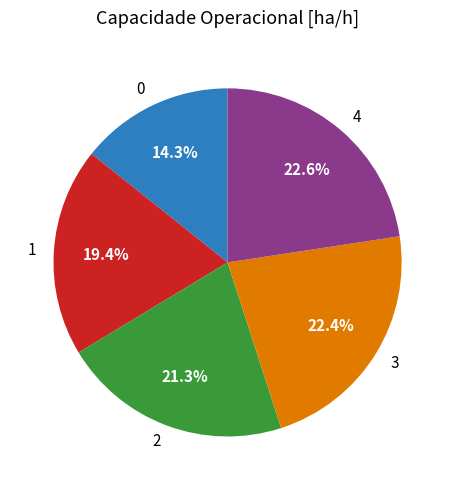

Is the sum of 4 and 0 greater than half?

No